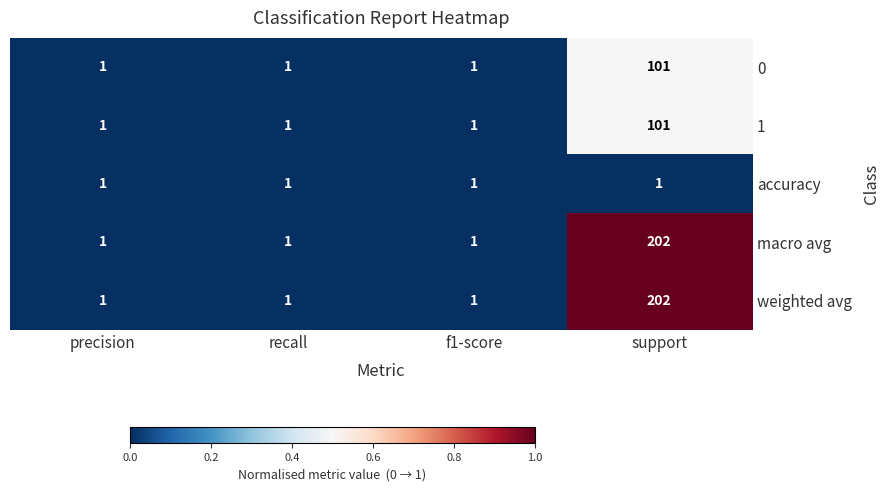

What is the difference between the weighted avg values at support and precision?

201